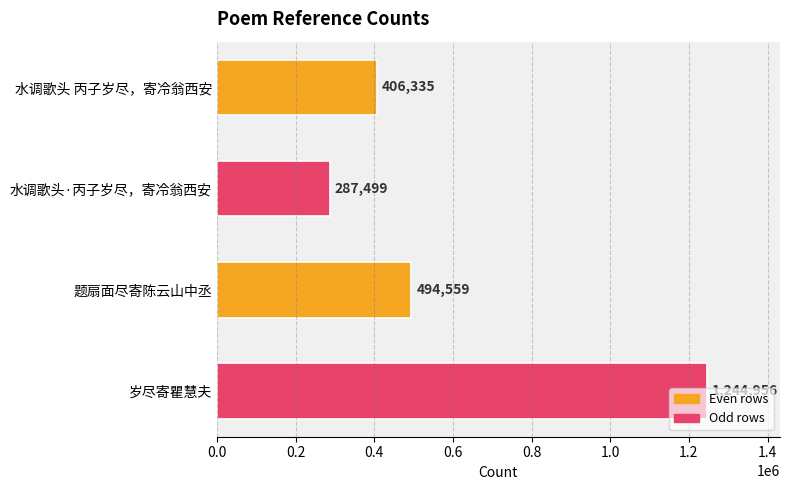

What is the label of the 4th bar from the bottom?

水调歌头 丙子岁尽，寄冷翁西安